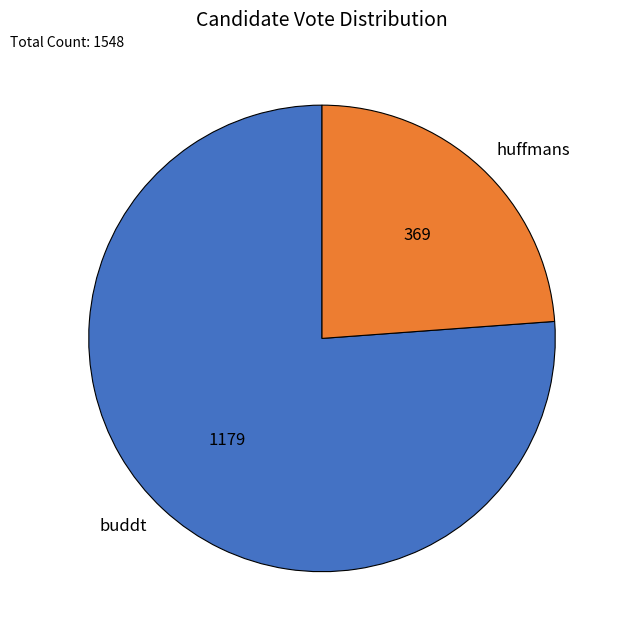

How many slices are in this pie chart?

2